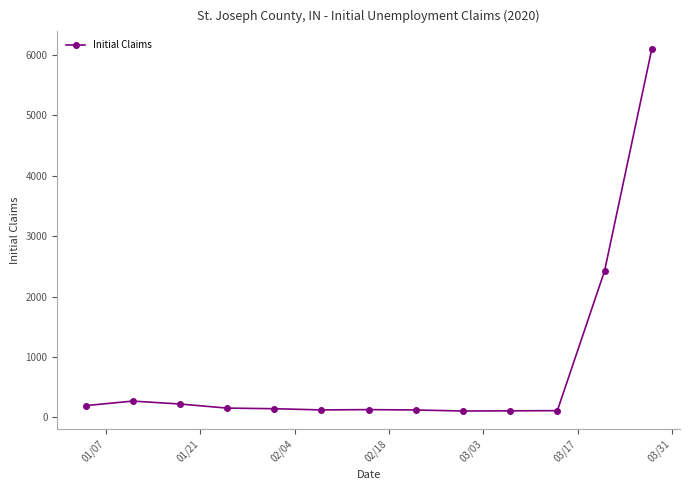

Does the chart display data point markers on the line(s)?

Yes